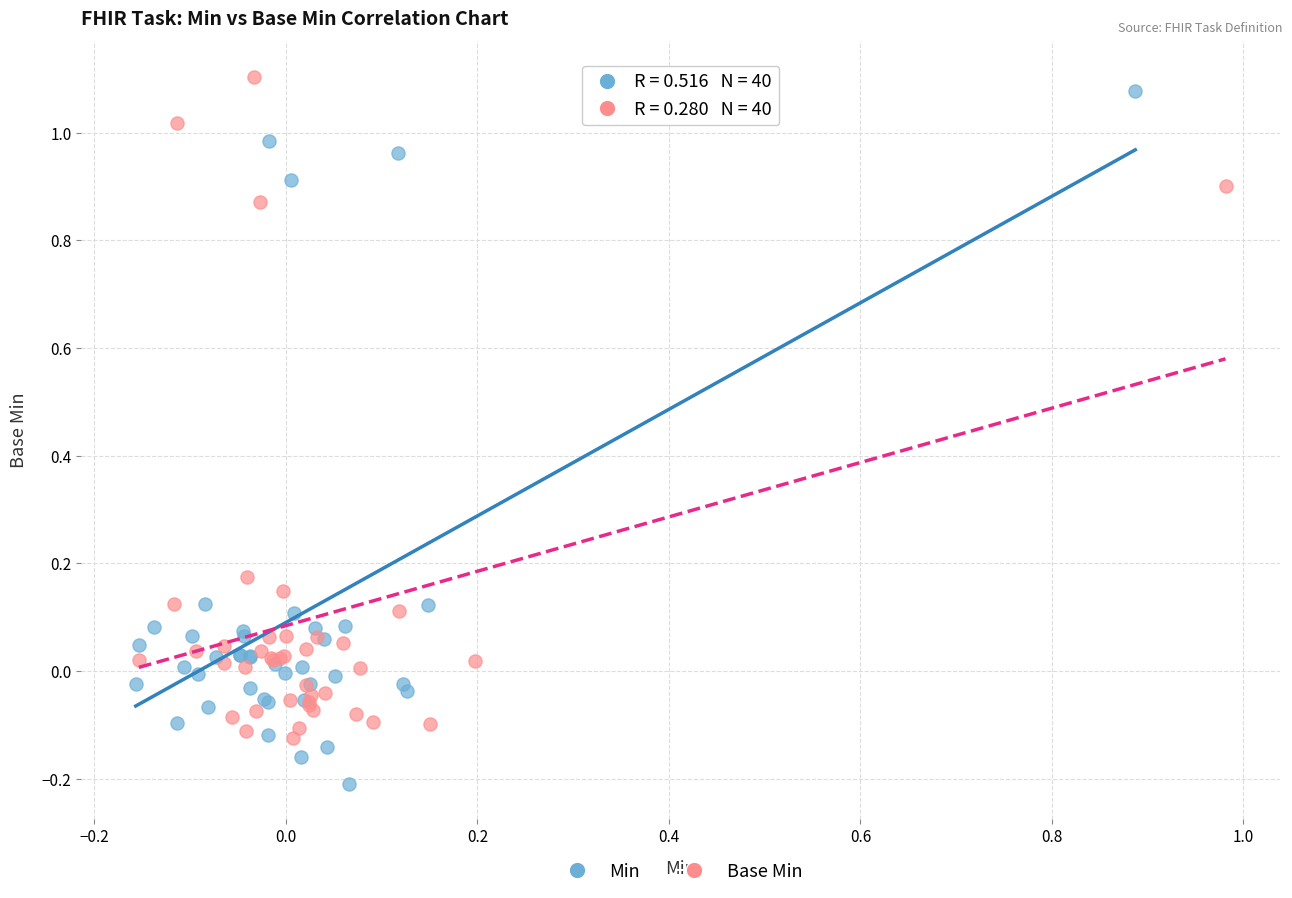

Which series contains the lowest Y value?

Min